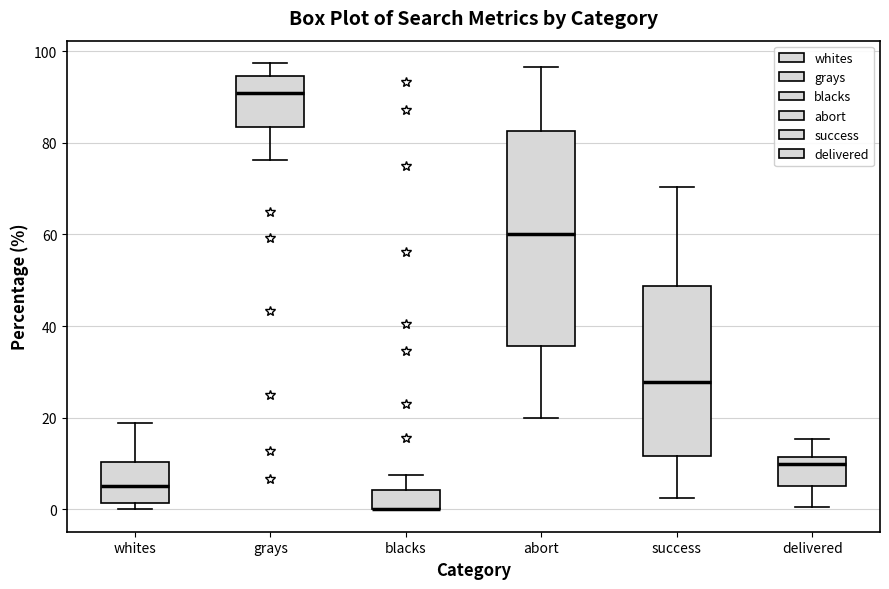

Reading left to right, transcribe this box plot: for each box, give where its median line is, the range the box spans, and where its two whiskers end, as read against the y-axis. The values are not printed on the chart, so give them approximately, as read against the axis.

whites: median 6, box 2 to 10, whiskers 0 to 18
grays: median 90, box 84 to 94, whiskers 76 to 98
blacks: median 0 (drawn on the box's lower edge), box 0 to 4, whiskers 0 to 8
abort: median 60, box 36 to 82, whiskers 20 to 96
success: median 28, box 12 to 48, whiskers 2 to 70
delivered: median 10, box 6 to 12, whiskers 0 to 16